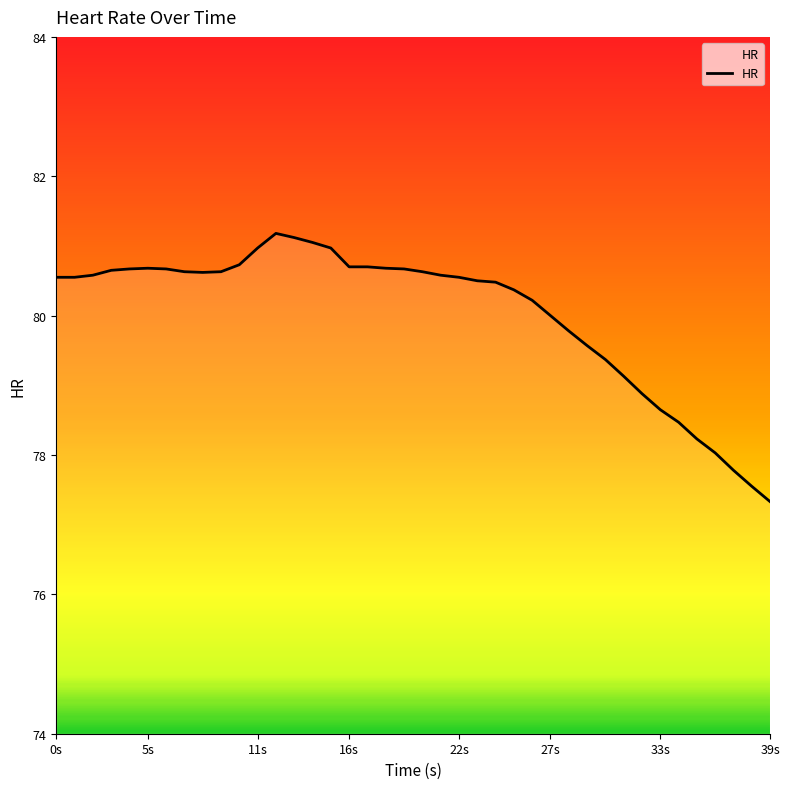

What is the greatest value displayed?

81.2